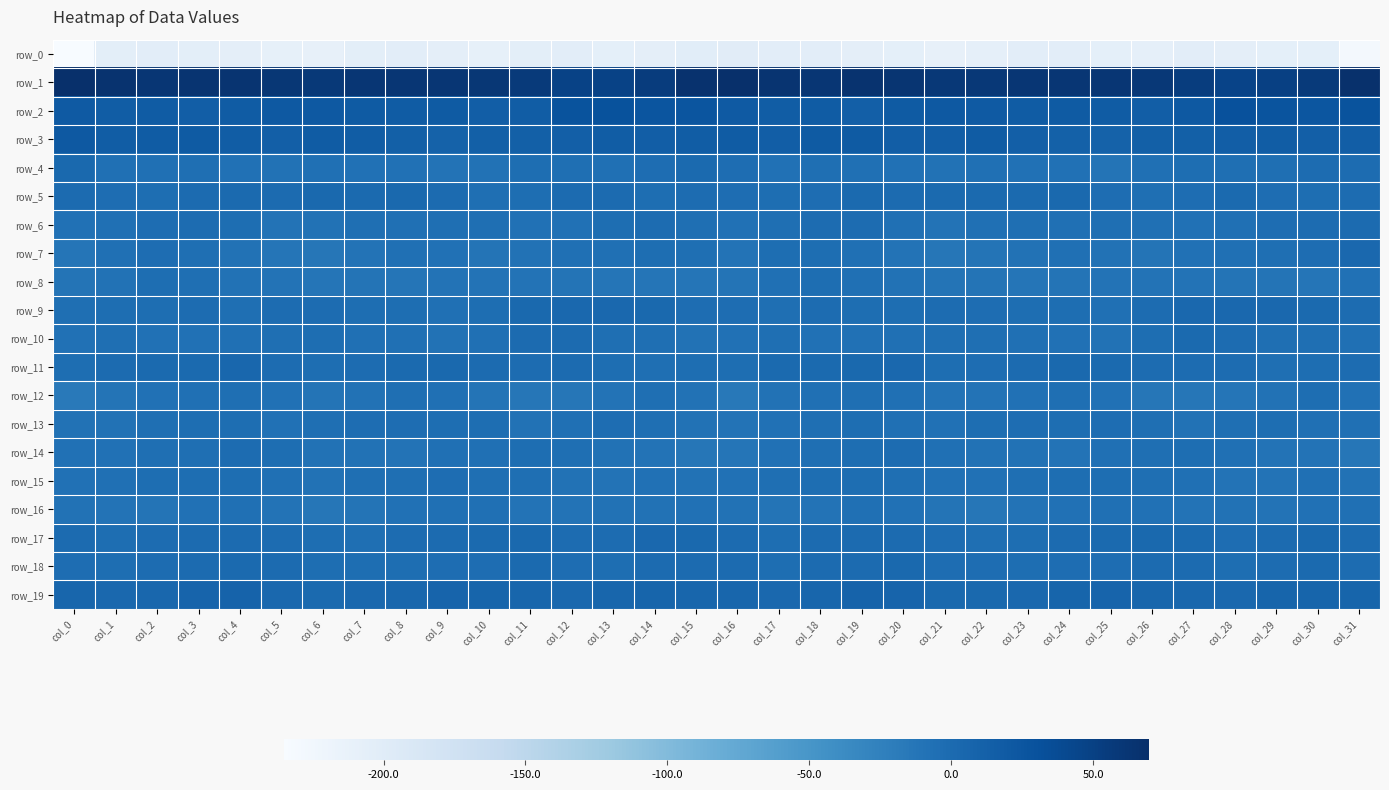

Reading left to right, transcribe all the data shown in this chart.

row_0: col_0=-235.0	col_1=-205.0	col_2=-203.6	col_3=-204.7	col_4=-206.3	col_5=-209.5	col_6=-210.4	col_7=-204.0	col_8=-203.6	col_9=-205.5	col_10=-209.0	col_11=-205.1	col_12=-203.5	col_13=-207.6	col_14=-205.6	col_15=-202.1	col_16=-200.8	col_17=-203.6	col_18=-203.4	col_19=-205.8	col_20=-206.7	col_21=-211.1	col_22=-207.7	col_23=-203.5	col_24=-203.9	col_25=-207.0	col_26=-208.5	col_27=-203.2	col_28=-205.5	col_29=-207.0	col_30=-206.5	col_31=-228.7
row_1: col_0=69.5	col_1=65.8	col_2=62.0	col_3=64.8	col_4=64.6	col_5=60.9	col_6=58.9	col_7=62.0	col_8=62.4	col_9=62.3	col_10=60.8	col_11=57.1	col_12=48.2	col_13=47.5	col_14=54.9	col_15=66.5	col_16=69.8	col_17=64.5	col_18=62.1	col_19=66.1	col_20=62.7	col_21=60.0	col_22=59.7	col_23=62.5	col_24=62.3	col_25=62.0	col_26=59.9	col_27=53.9	col_28=46.6	col_29=50.1	col_30=57.5	col_31=67.6
row_2: col_0=20.7	col_1=16.3	col_2=18.3	col_3=15.2	col_4=17.7	col_5=21.8	col_6=21.3	col_7=18.7	col_8=18.4	col_9=19.0	col_10=16.1	col_11=17.1	col_12=28.8	col_13=29.7	col_14=25.7	col_15=25.7	col_16=19.9	col_17=16.7	col_18=17.8	col_19=14.9	col_20=19.7	col_21=22.0	col_22=20.6	col_23=17.9	col_24=19.0	col_25=18.4	col_26=15.0	col_27=21.0	col_28=31.5	col_29=27.5	col_30=25.2	col_31=28.5
row_3: col_0=21.7	col_1=16.3	col_2=18.2	col_3=19.6	col_4=17.3	col_5=14.8	col_6=18.3	col_7=16.4	col_8=13.0	col_9=11.3	col_10=12.7	col_11=13.6	col_12=14.4	col_13=16.5	col_14=15.1	col_15=16.4	col_16=18.2	col_17=15.8	col_18=19.5	col_19=19.2	col_20=15.8	col_21=15.6	col_22=18.5	col_23=14.8	col_24=12.5	col_25=11.2	col_26=13.7	col_27=13.2	col_28=15.4	col_29=16.7	col_30=14.0	col_31=15.8
row_4: col_0=2.8	col_1=-5.3	col_2=-6.1	col_3=-4.3	col_4=-7.1	col_5=-8.7	col_6=-6.0	col_7=-6.8	col_8=-6.9	col_9=-9.8	col_10=-8.5	col_11=-3.2	col_12=-4.3	col_13=-5.3	col_14=-1.8	col_15=1.2	col_16=-1.9	col_17=-7.1	col_18=-4.3	col_19=-5.8	col_20=-7.5	col_21=-8.3	col_22=-5.8	col_23=-7.1	col_24=-7.1	col_25=-11.1	col_26=-5.3	col_27=-3.4	col_28=-5.0	col_29=-4.1	col_30=-1.3	col_31=-1.1
row_5: col_0=0.6	col_1=-2.5	col_2=-3.6	col_3=0.1	col_4=1.2	col_5=0.7	col_6=2.9	col_7=1.3	col_8=2.1	col_9=0.5	col_10=-5.1	col_11=-3.4	col_12=-0.3	col_13=0.1	col_14=-3.8	col_15=-1.2	col_16=-2.3	col_17=-3.6	col_18=-2.3	col_19=1.2	col_20=0.5	col_21=1.9	col_22=1.9	col_23=1.8	col_24=2.0	col_25=-1.7	col_26=-5.2	col_27=-2.3	col_28=0.9	col_29=-1.8	col_30=-3.9	col_31=-1.5
row_6: col_0=-7.4	col_1=-5.6	col_2=-2.4	col_3=-1.1	col_4=-3.6	col_5=-8.8	col_6=-8.0	col_7=-4.2	col_8=-5.4	col_9=-5.0	col_10=-5.0	col_11=-6.8	col_12=-7.1	col_13=-3.5	col_14=-1.2	col_15=-4.6	col_16=-7.2	col_17=-4.6	col_18=-1.6	col_19=-1.4	col_20=-5.6	col_21=-9.8	col_22=-6.0	col_23=-4.4	col_24=-5.6	col_25=-4.8	col_26=-5.6	col_27=-7.4	col_28=-5.7	col_29=-2.1	col_30=-1.5	col_31=-0.1
row_7: col_0=-11.2	col_1=-5.5	col_2=-2.1	col_3=-4.7	col_4=-8.3	col_5=-11.4	col_6=-12.5	col_7=-9.5	col_8=-6.4	col_9=-6.7	col_10=-10.2	col_11=-8.7	col_12=-6.0	col_13=-5.4	col_14=-3.0	col_15=-4.9	col_16=-9.1	col_17=-3.4	col_18=-2.9	col_19=-5.9	col_20=-9.3	col_21=-12.8	col_22=-10.8	col_23=-8.6	col_24=-6.3	col_25=-7.6	col_26=-10.9	col_27=-7.0	col_28=-6.0	col_29=-4.2	col_30=-2.1	col_31=3.6
row_8: col_0=-10.9	col_1=-7.9	col_2=-3.5	col_3=-4.1	col_4=-7.9	col_5=-9.0	col_6=-11.3	col_7=-10.7	col_8=-11.4	col_9=-10.0	col_10=-9.6	col_11=-9.8	col_12=-10.2	col_13=-11.5	col_14=-11.7	col_15=-11.5	col_16=-10.6	col_17=-6.0	col_18=-3.1	col_19=-5.3	col_20=-8.5	col_21=-10.2	col_22=-10.4	col_23=-11.4	col_24=-11.1	col_25=-9.4	col_26=-9.6	col_27=-9.6	col_28=-11.2	col_29=-11.2	col_30=-11.3	col_31=-7.4
row_9: col_0=-5.0	col_1=-3.9	col_2=-3.2	col_3=-1.2	col_4=-4.9	col_5=-1.5	col_6=-0.8	col_7=-3.6	col_8=-3.5	col_9=-5.5	col_10=-3.2	col_11=2.5	col_12=3.7	col_13=3.8	col_14=2.3	col_15=-2.3	col_16=-2.6	col_17=-4.2	col_18=-1.5	col_19=-2.9	col_20=-4.0	col_21=-0.6	col_22=-1.9	col_23=-3.7	col_24=-4.0	col_25=-5.5	col_26=-0.7	col_27=3.5	col_28=3.3	col_29=3.6	col_30=1.2	col_31=-1.5
row_10: col_0=-6.8	col_1=-5.1	col_2=-6.7	col_3=-7.3	col_4=-6.3	col_5=-5.1	col_6=-3.6	col_7=-5.7	col_8=-5.7	col_9=-8.8	col_10=-6.2	col_11=0.6	col_12=0.6	col_13=-4.1	col_14=-5.0	col_15=-8.0	col_16=-7.2	col_17=-5.2	col_18=-7.4	col_19=-7.1	col_20=-5.6	col_21=-4.3	col_22=-4.5	col_23=-5.7	col_24=-6.8	col_25=-8.5	col_26=-3.8	col_27=1.9	col_28=-1.3	col_29=-4.6	col_30=-5.2	col_31=-6.2
row_11: col_0=-3.1	col_1=0.2	col_2=1.3	col_3=1.7	col_4=4.3	col_5=-1.4	col_6=-3.6	col_7=-0.9	col_8=1.5	col_9=2.7	col_10=-0.0	col_11=-0.9	col_12=-0.4	col_13=-3.4	col_14=-4.1	col_15=-3.8	col_16=-3.1	col_17=0.9	col_18=0.9	col_19=2.8	col_20=3.2	col_21=-3.5	col_22=-2.3	col_23=-0.3	col_24=2.3	col_25=1.9	col_26=-0.5	col_27=-0.5	col_28=-1.2	col_29=-4.2	col_30=-3.3	col_31=-1.6
row_12: col_0=-16.9	col_1=-10.5	col_2=-6.6	col_3=-5.3	col_4=-4.8	col_5=-7.6	col_6=-10.9	col_7=-7.8	col_8=-4.6	col_9=-5.3	col_10=-11.1	col_11=-13.3	col_12=-13.2	col_13=-9.8	col_14=-4.8	col_15=-8.6	col_16=-14.8	col_17=-8.8	col_18=-5.8	col_19=-5.1	col_20=-5.4	col_21=-9.4	col_22=-9.8	col_23=-6.8	col_24=-4.2	col_25=-7.2	col_26=-12.8	col_27=-13.3	col_28=-12.2	col_29=-8.2	col_30=-3.7	col_31=-6.9
row_13: col_0=-8.0	col_1=-8.1	col_2=-5.2	col_3=-3.8	col_4=-3.8	col_5=-7.5	col_6=-4.6	col_7=-1.9	col_8=-2.7	col_9=-2.9	col_10=-3.2	col_11=-8.0	col_12=-6.4	col_13=-2.6	col_14=-4.7	col_15=-7.6	col_16=-9.9	col_17=-7.3	col_18=-4.5	col_19=-3.1	col_20=-5.3	col_21=-7.3	col_22=-3.2	col_23=-1.8	col_24=-3.4	col_25=-2.6	col_26=-5.0	col_27=-8.2	col_28=-4.3	col_29=-3.3	col_30=-5.3	col_31=-6.1
row_14: col_0=-7.0	col_1=-6.9	col_2=-4.6	col_3=-4.3	col_4=-1.0	col_5=-3.3	col_6=-7.9	col_7=-8.0	col_8=-9.3	col_9=-6.1	col_10=-5.7	col_11=-3.2	col_12=-5.2	col_13=-8.5	col_14=-9.8	col_15=-12.5	col_16=-11.2	col_17=-6.5	col_18=-4.3	col_19=-3.6	col_20=-0.5	col_21=-5.4	col_22=-8.8	col_23=-7.8	col_24=-9.0	col_25=-5.6	col_26=-4.9	col_27=-3.2	col_28=-6.4	col_29=-9.4	col_30=-9.9	col_31=-13.4
row_15: col_0=-6.8	col_1=-5.7	col_2=-3.6	col_3=-3.5	col_4=-3.8	col_5=-5.9	col_6=-7.8	col_7=-4.9	col_8=-4.2	col_9=-2.2	col_10=-5.0	col_11=-4.9	col_12=-8.1	col_13=-9.6	col_14=-6.9	col_15=-8.0	col_16=-7.4	col_17=-4.8	col_18=-3.4	col_19=-3.6	col_20=-4.1	col_21=-7.2	col_22=-7.1	col_23=-4.3	col_24=-3.3	col_25=-3.0	col_26=-5.2	col_27=-5.6	col_28=-9.2	col_29=-9.0	col_30=-5.9	col_31=-7.9
row_16: col_0=-8.7	col_1=-9.9	col_2=-11.0	col_3=-7.0	col_4=-5.7	col_5=-8.8	col_6=-12.9	col_7=-10.9	col_8=-7.1	col_9=-6.1	col_10=-6.4	col_11=-9.3	col_12=-9.2	col_13=-8.6	col_14=-7.6	col_15=-7.1	col_16=-8.2	col_17=-10.7	col_18=-9.8	col_19=-5.7	col_20=-6.5	col_21=-10.8	col_22=-12.9	col_23=-9.2	col_24=-6.5	col_25=-5.8	col_26=-7.4	col_27=-9.9	col_28=-8.5	col_29=-8.8	col_30=-6.5	col_31=-5.3
row_17: col_0=-0.3	col_1=-3.0	col_2=-1.5	col_3=0.3	col_4=-0.3	col_5=-1.6	col_6=-4.0	col_7=-4.1	col_8=-1.0	col_9=0.4	col_10=1.8	col_11=2.4	col_12=-0.7	col_13=-1.6	col_14=3.3	col_15=1.9	col_16=0.6	col_17=-3.0	col_18=-0.3	col_19=-0.1	col_20=-0.2	col_21=-2.5	col_22=-4.2	col_23=-3.2	col_24=-0.1	col_25=0.9	col_26=2.3	col_27=1.4	col_28=-1.7	col_29=0.5	col_30=3.0	col_31=0.4
row_18: col_0=-2.5	col_1=-3.9	col_2=-1.4	col_3=-0.4	col_4=1.8	col_5=-0.3	col_6=-3.0	col_7=-2.9	col_8=-2.9	col_9=-2.1	col_10=-1.9	col_11=1.2	col_12=-2.0	col_13=-3.2	col_14=0.5	col_15=0.5	col_16=-0.4	col_17=-3.6	col_18=-0.5	col_19=-0.1	col_20=2.2	col_21=-1.9	col_22=-2.4	col_23=-3.6	col_24=-2.2	col_25=-2.4	col_26=-0.4	col_27=0.6	col_28=-3.5	col_29=-1.6	col_30=0.8	col_31=-1.3
row_19: col_0=6.6	col_1=3.6	col_2=5.4	col_3=8.5	col_4=9.5	col_5=4.2	col_6=1.8	col_7=4.1	col_8=5.1	col_9=8.1	col_10=6.9	col_11=5.9	col_12=3.7	col_13=5.7	col_14=7.3	col_15=6.3	col_16=6.4	col_17=3.4	col_18=6.6	col_19=9.7	col_20=8.1	col_21=2.1	col_22=2.9	col_23=4.0	col_24=6.7	col_25=7.9	col_26=6.5	col_27=5.0	col_28=3.7	col_29=6.7	col_30=7.3	col_31=6.8